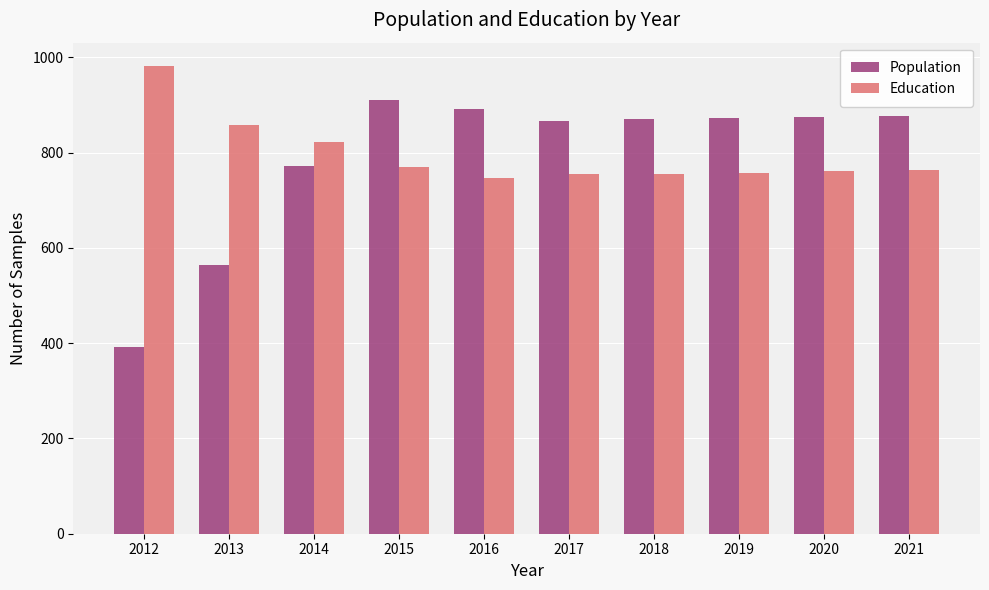

At which label does Population reach its peak?

2015